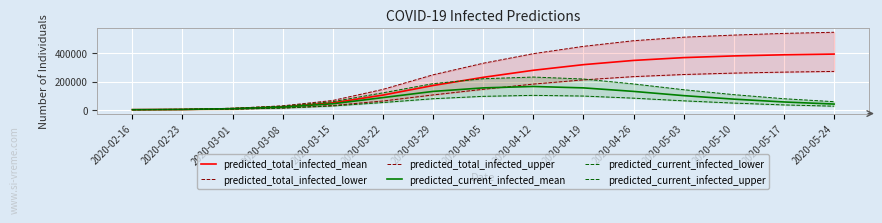

How many times do predicted_total_infected_mean and predicted_current_infected_upper cross each other?

1